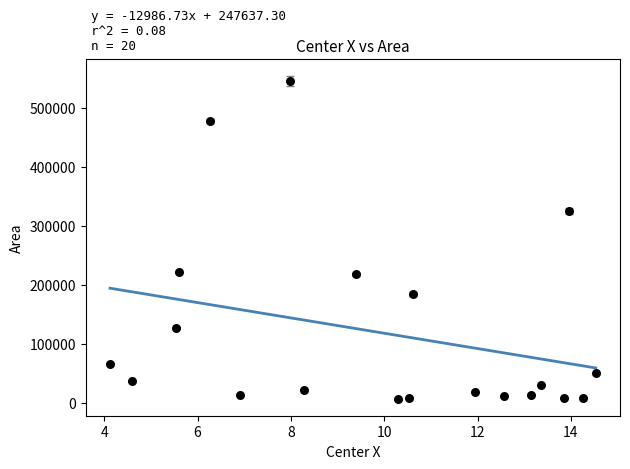

What is the range of X values (max minus min)?

10.4